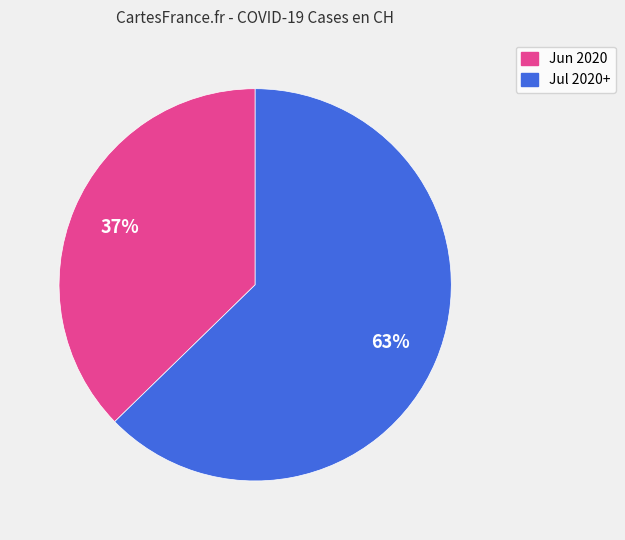

Does any single category account for the majority?

Yes